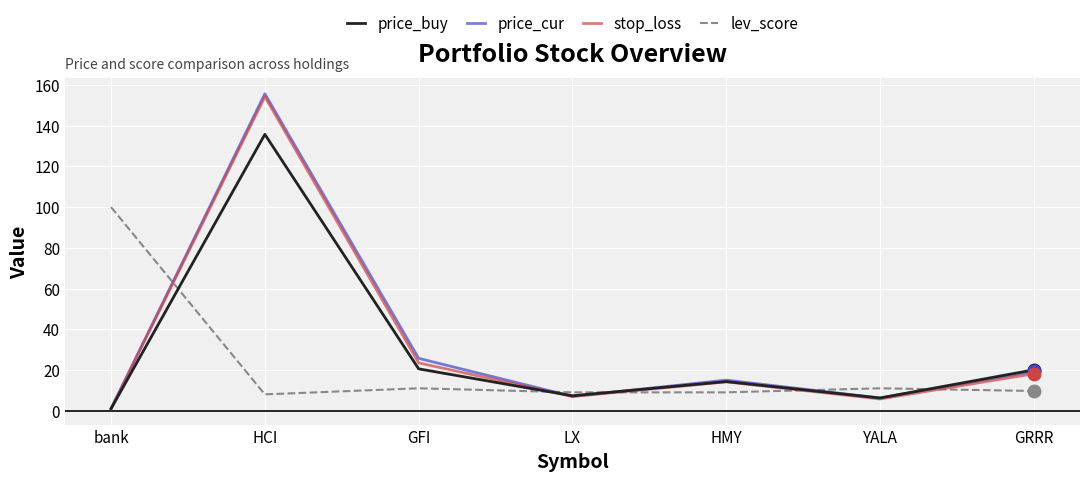

At how many categories does at least one series exceed 109?

1